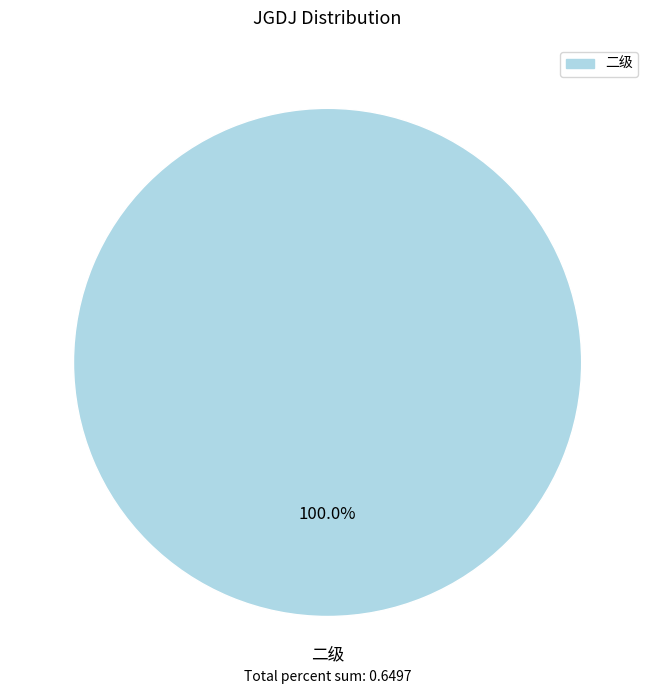

Is there a majority slice in this chart?

Yes